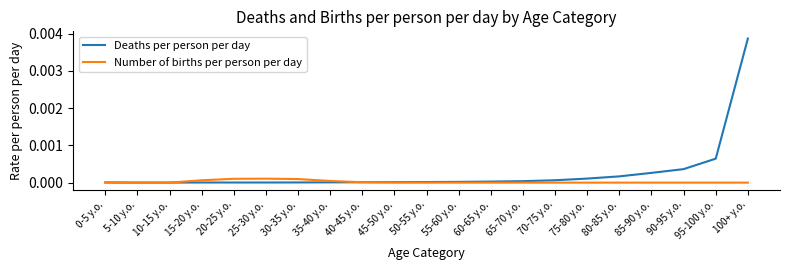

Which series has the largest range (max minus min)?

Deaths per person per day